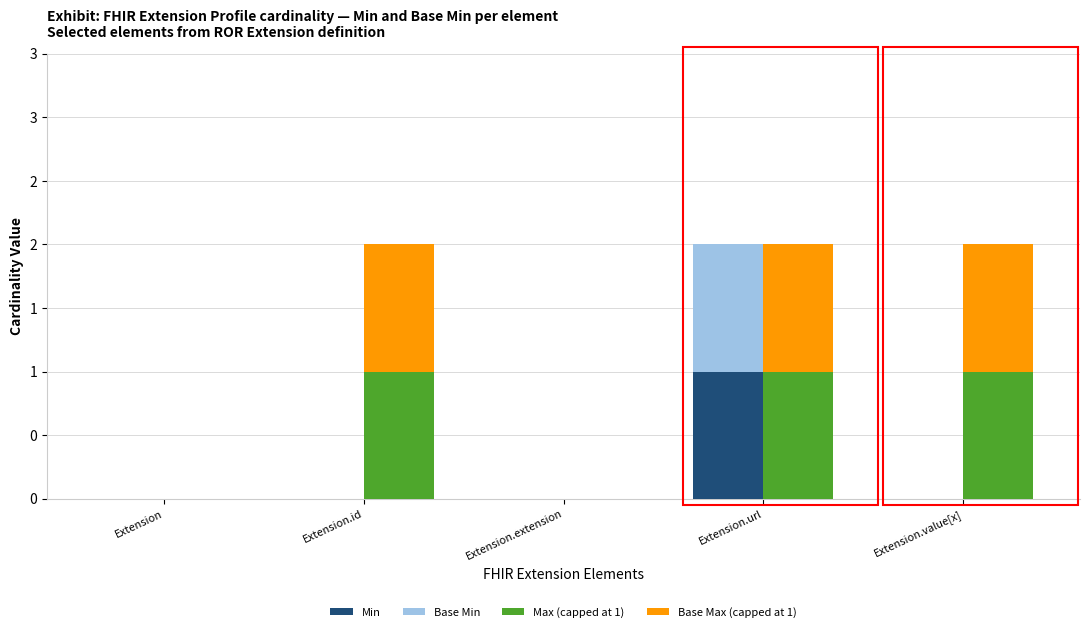

What is the label of the 2nd bar from the left?

Extension.id